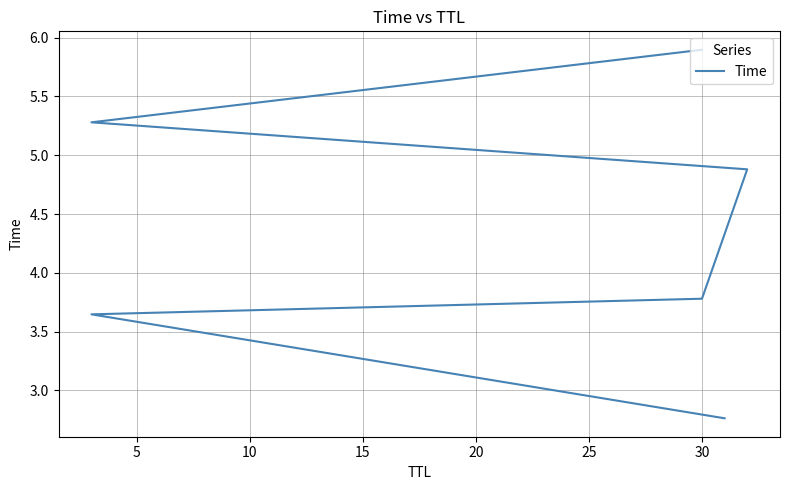

Count the number of values greater than 4.

3